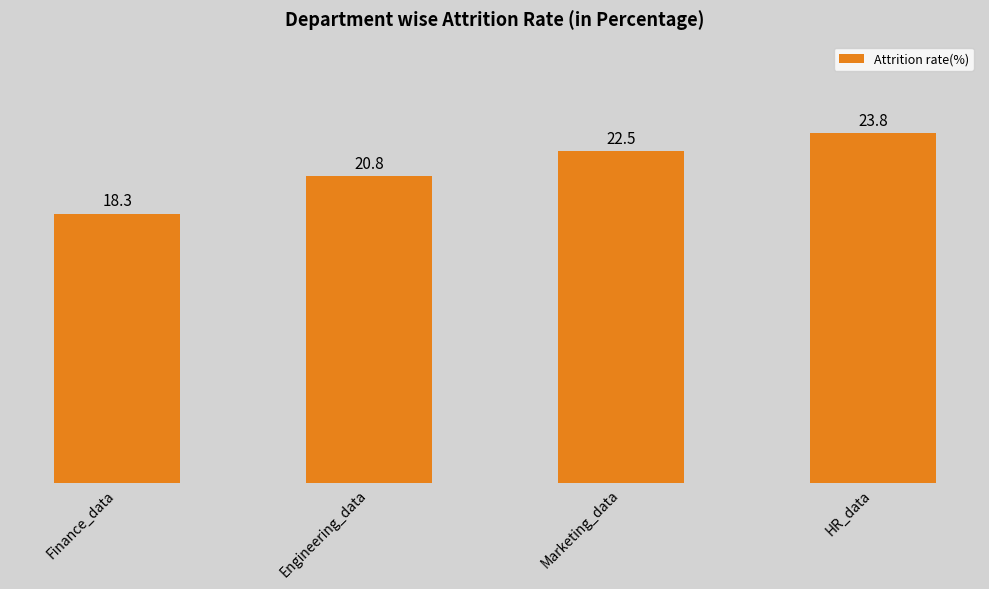

At which label is the value closest to 21?

Engineering_data